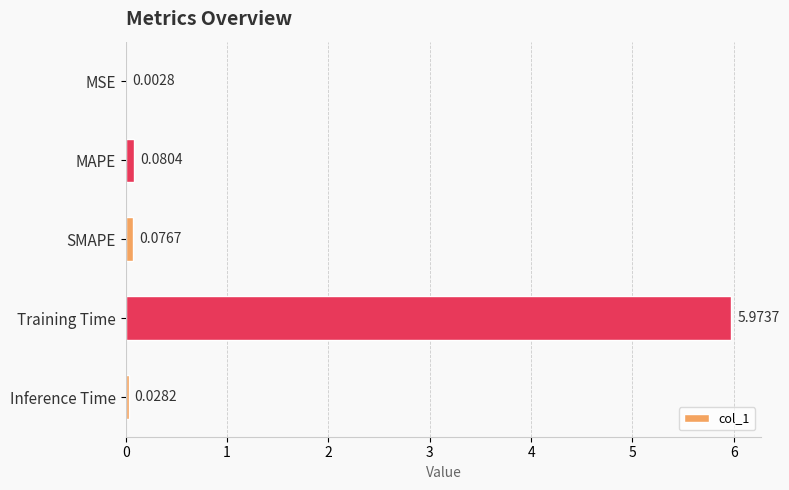

Which label corresponds to the largest value in the chart?

Training Time